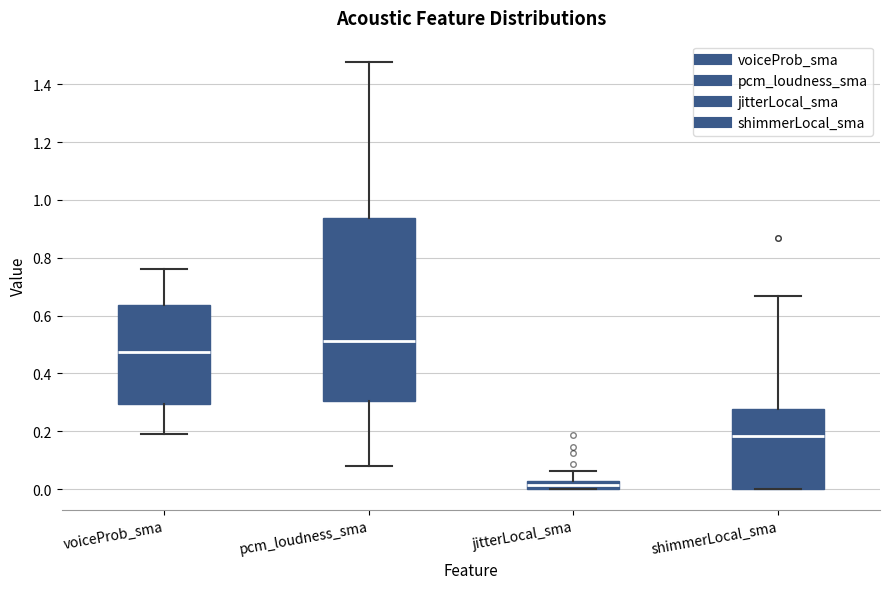

Which box's median line is the lowest?

jitterLocal_sma